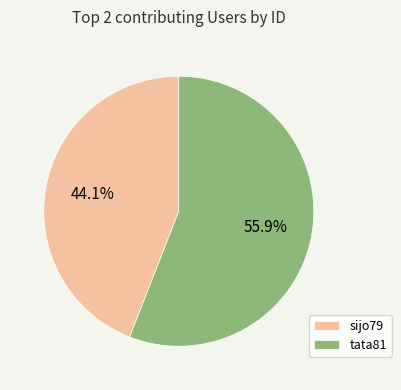

How much of the chart is everything except sijo79?

55.9%